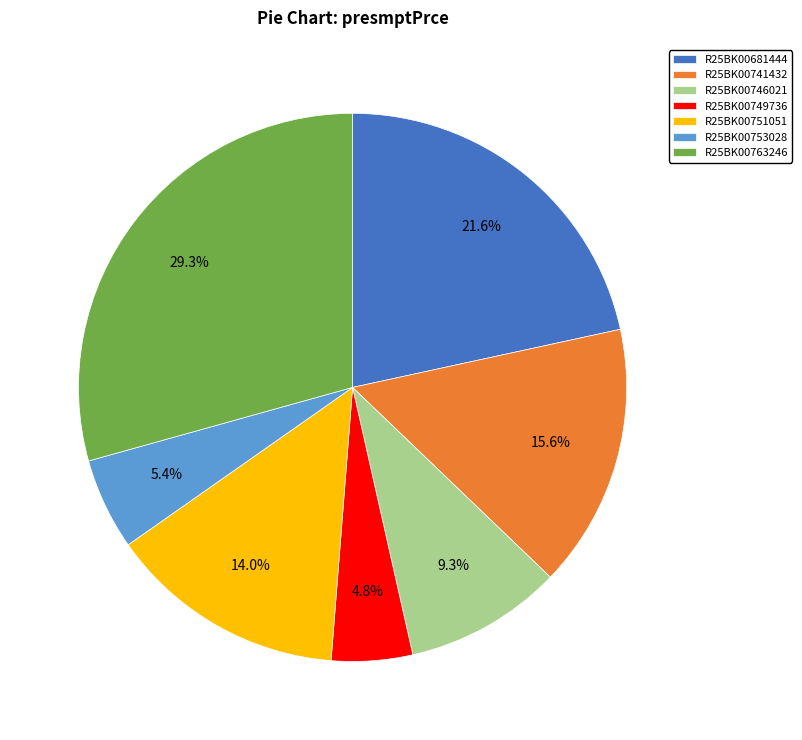

Approximately how many times larger is the value at R25BK00763246 compared to R25BK00746021?

3.2